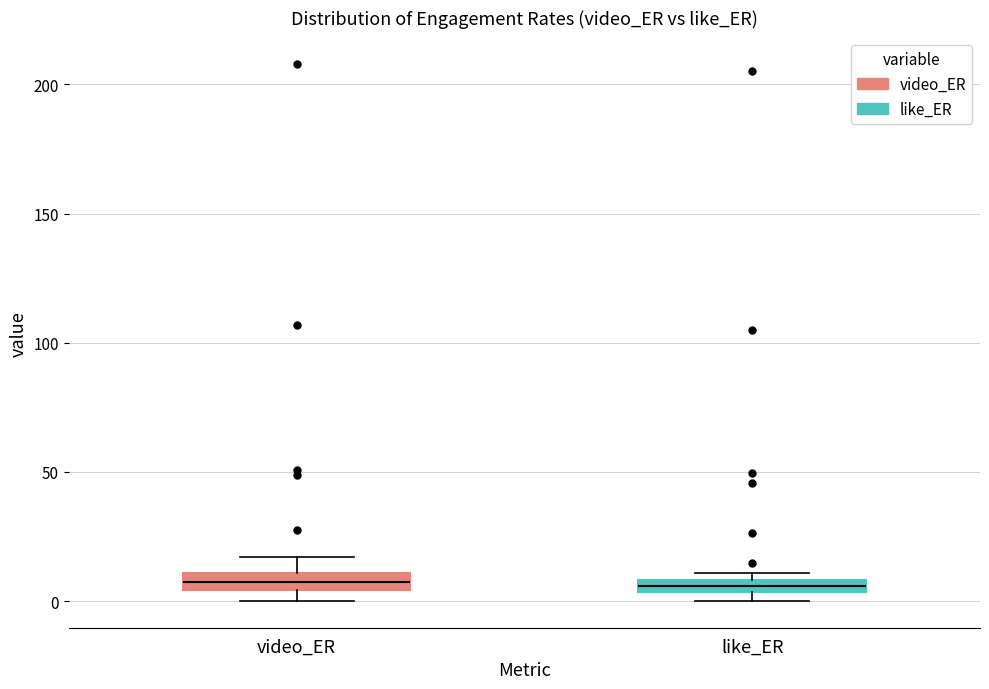

Where is the lower edge of the box for like_ER on the y-axis? The values are not printed on the chart, so give them approximately, as read against the axis.

5